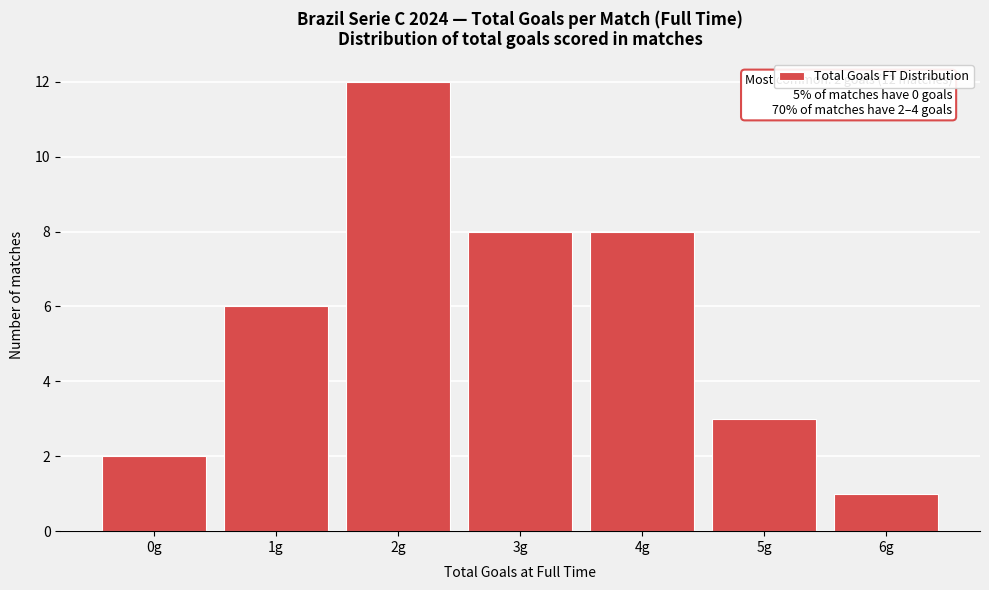

Reading right to left, transcribe all the data shown in this chart.

6g=1	5g=3	4g=8	3g=8	2g=12	1g=6	0g=2